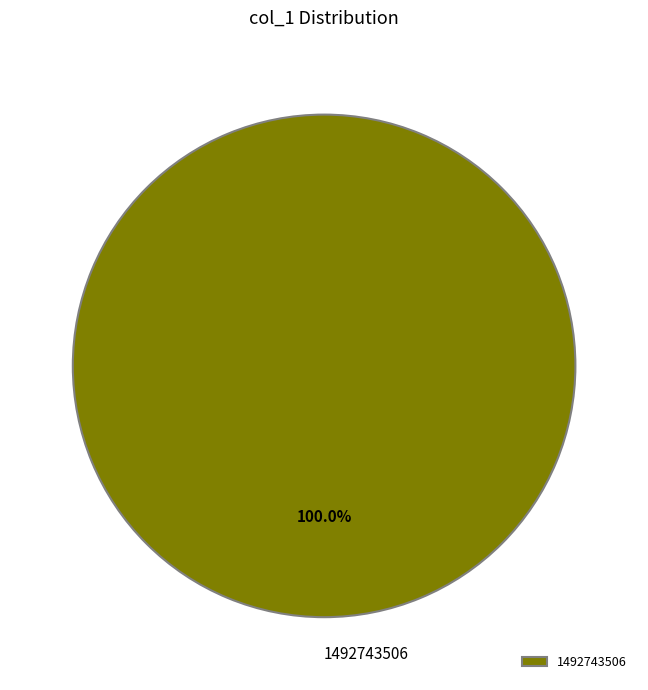

Is there a majority slice in this chart?

Yes